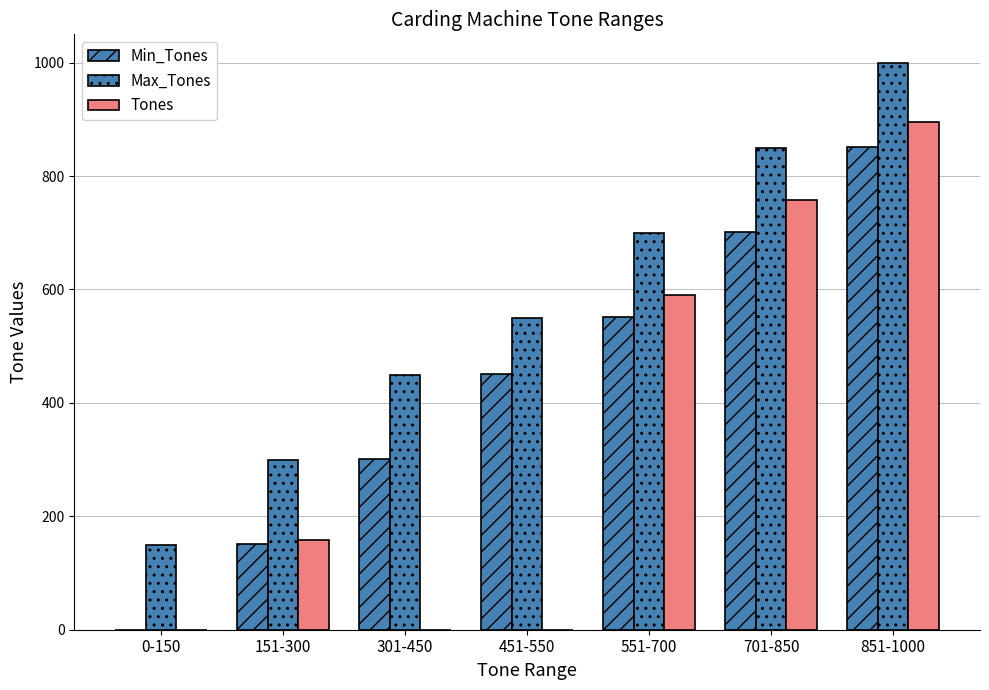

What position from the right is 301-450?

5